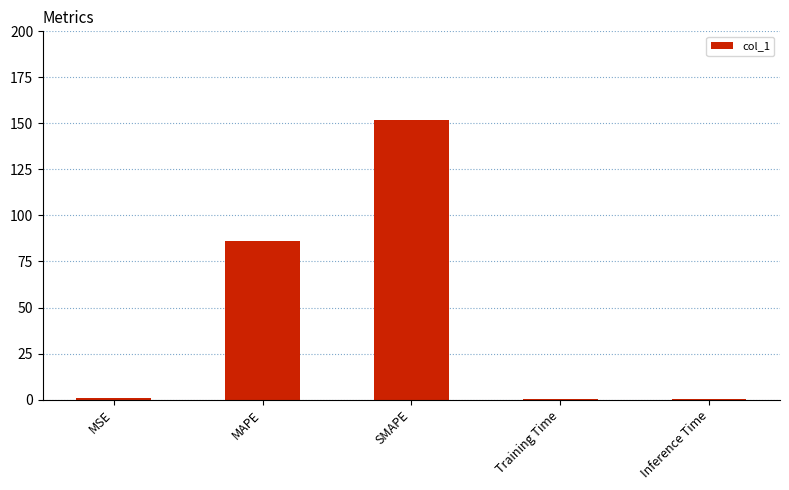

What is the sum of all values?

238.8